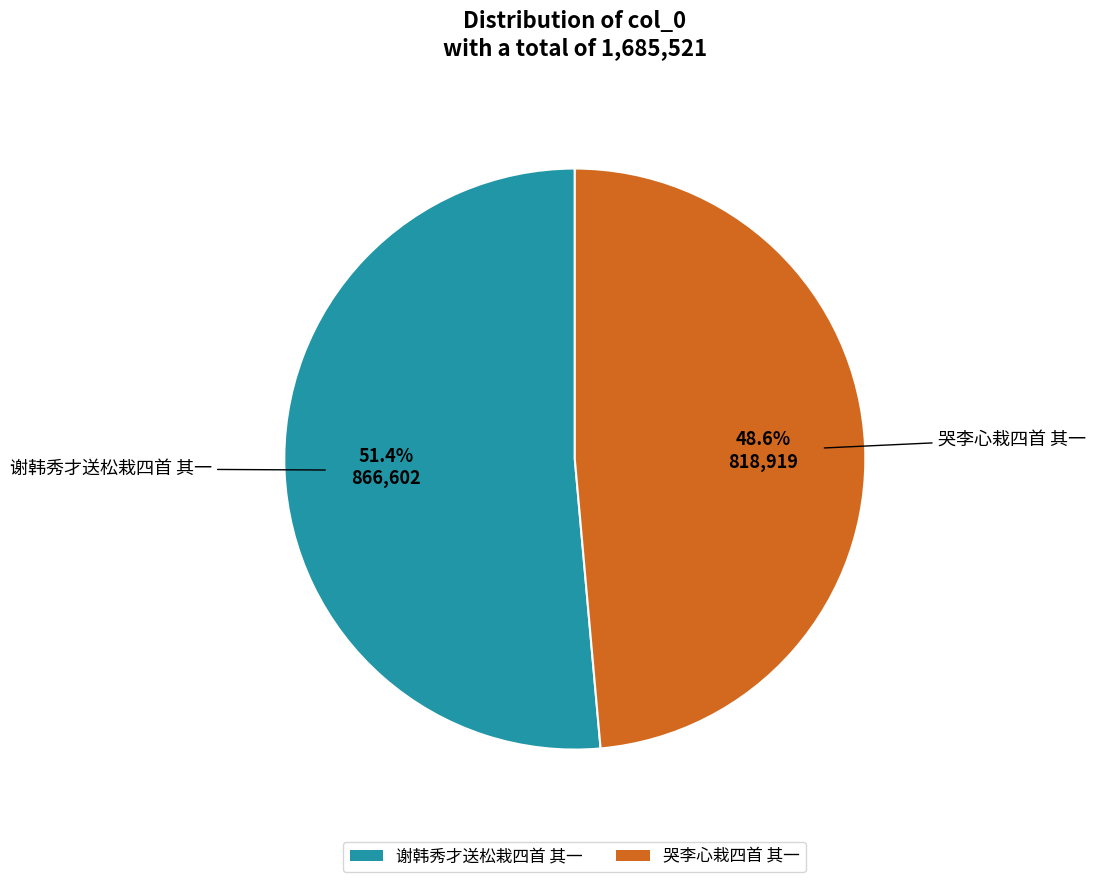

Which has a higher value, 谢韩秀才送松栽四首 其一 or 哭李心栽四首 其一?

谢韩秀才送松栽四首 其一